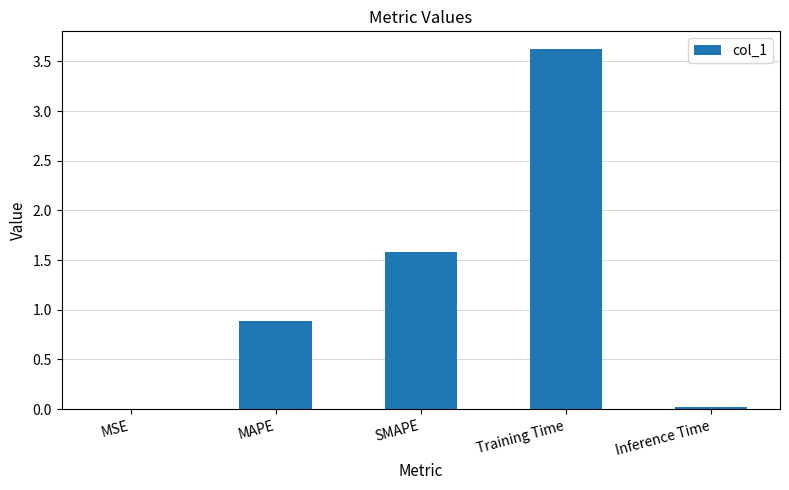

Where is the data nearest to the value 1?

MAPE